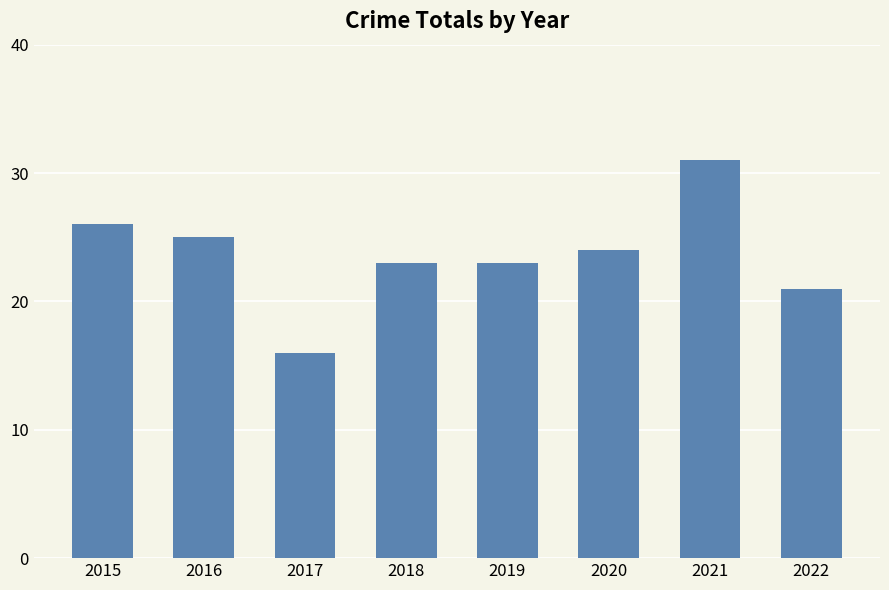

What is the value of the 8th bar from the left?

21